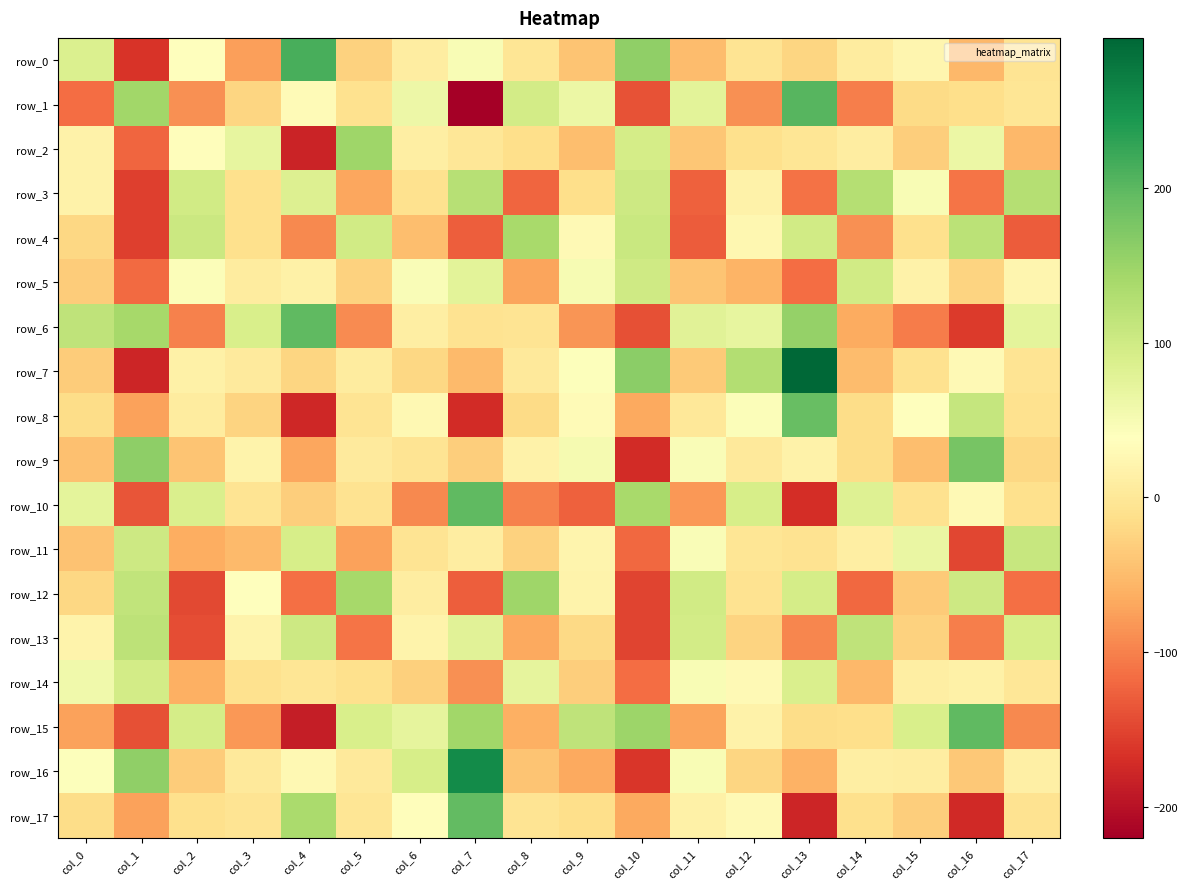

How many values in row_0 are above zero?

8